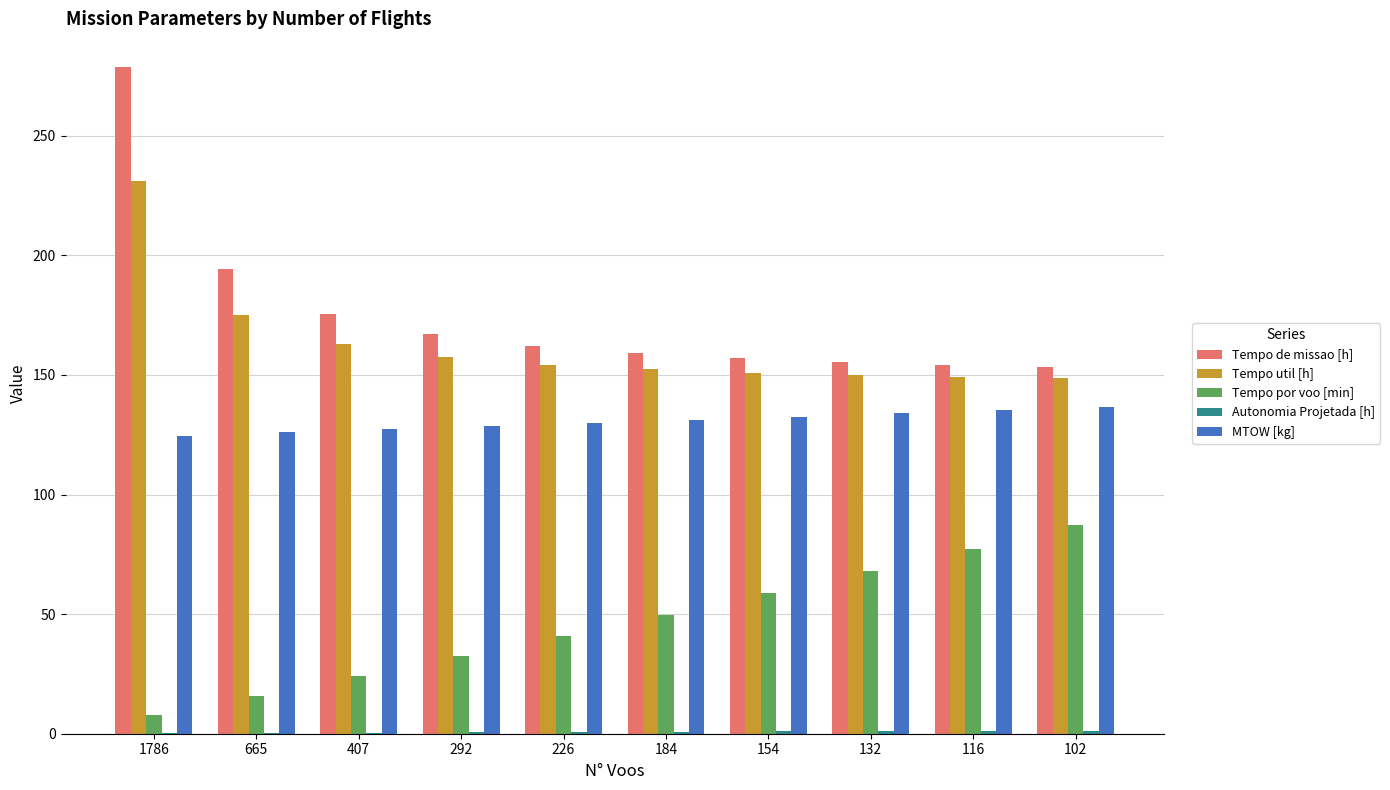

At which label is Tempo de missao [h] closest to 216?

665